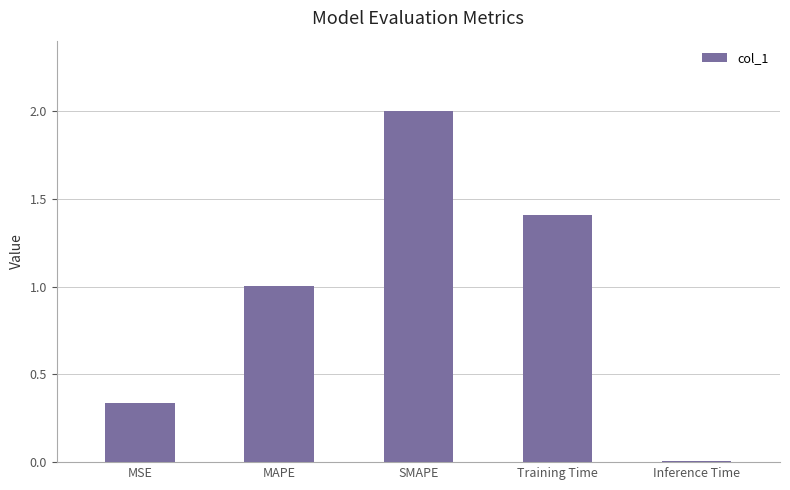

What is the maximum value shown in the chart?

2.0